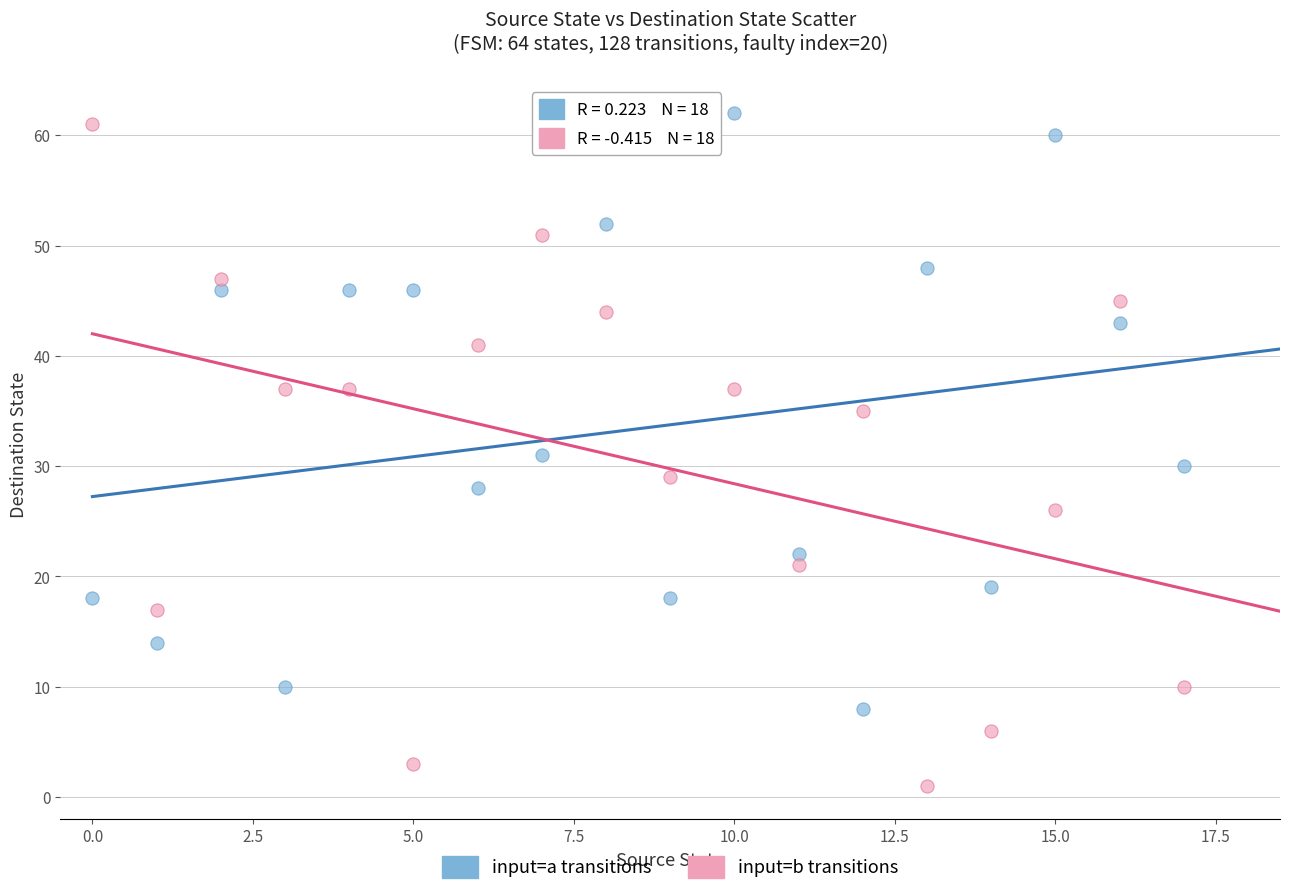

Which series has the widest spread of Y values?

input=b transitions